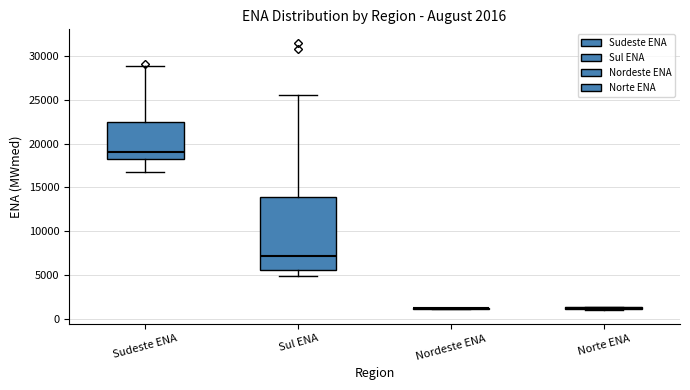

Comparing the boxes themselves (not the whiskers), which one is the tallest?

Sul ENA